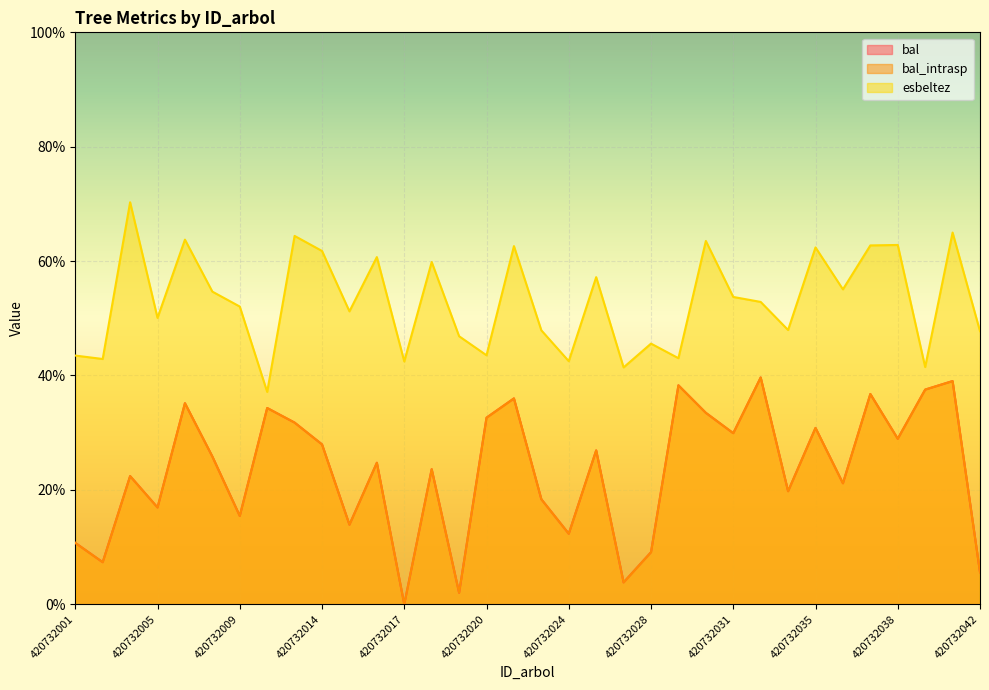

Reading left to right, extract all data points from this chart.

bal: 420732001=10.7	420732002=7.3	420732004=22.4	420732005=16.9	420732007=35.1	420732008=25.8	420732009=15.4	420732011=34.3	420732013=31.8	420732014=27.9	420732015=13.9	420732016=24.7	420732017=0.0	420732018=23.6	420732019=2.0	420732020=32.6	420732022=36.0	420732023=18.4	420732024=12.3	420732025=26.9	420732026=3.8	420732028=9.1	420732029=38.3	420732030=33.5	420732031=29.9	420732032=39.6	420732033=19.8	420732035=30.8	420732036=21.1	420732037=36.8	420732038=28.9	420732039=37.5	420732040=39.0	420732042=5.6
bal_intrasp: 420732001=10.7	420732002=7.3	420732004=22.4	420732005=16.9	420732007=35.1	420732008=25.8	420732009=15.4	420732011=34.3	420732013=31.8	420732014=27.9	420732015=13.9	420732016=24.7	420732017=0.0	420732018=23.6	420732019=2.0	420732020=32.6	420732022=36.0	420732023=18.4	420732024=12.3	420732025=26.9	420732026=3.8	420732028=9.1	420732029=38.3	420732030=33.5	420732031=29.9	420732032=39.6	420732033=19.8	420732035=30.8	420732036=21.1	420732037=36.8	420732038=28.9	420732039=37.5	420732040=39.0	420732042=5.6
esbeltez: 420732001=43.5	420732002=42.9	420732004=70.3	420732005=50.1	420732007=63.8	420732008=54.7	420732009=52.0	420732011=37.1	420732013=64.4	420732014=61.8	420732015=51.2	420732016=60.7	420732017=42.5	420732018=59.8	420732019=46.9	420732020=43.5	420732022=62.6	420732023=47.9	420732024=42.5	420732025=57.2	420732026=41.4	420732028=45.6	420732029=43.0	420732030=63.5	420732031=53.7	420732032=52.9	420732033=48.0	420732035=62.4	420732036=55.1	420732037=62.7	420732038=62.8	420732039=41.5	420732040=65.0	420732042=47.7